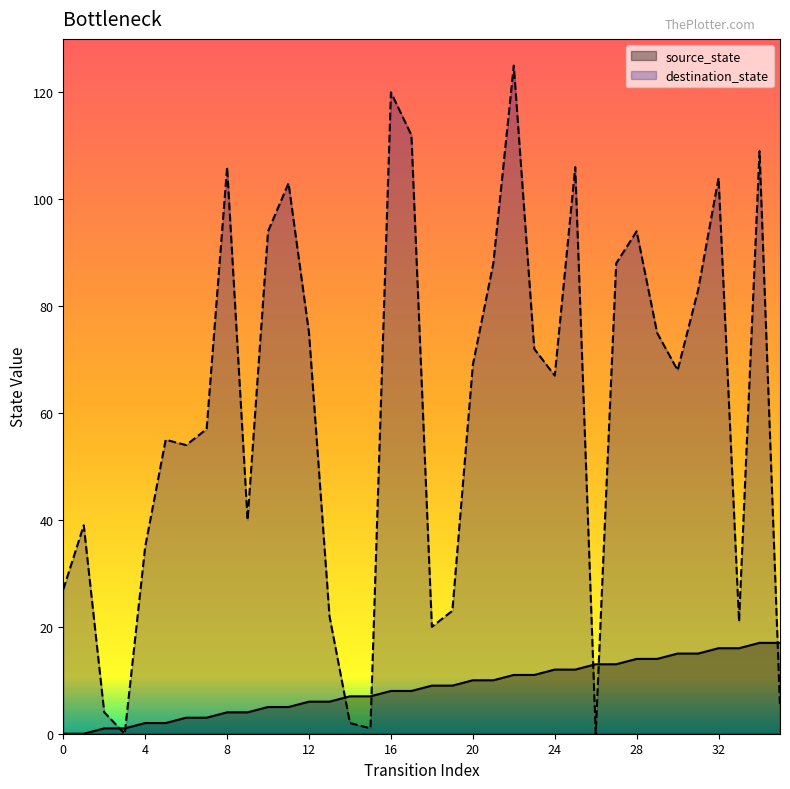

Reading left to right, extract all data points from this chart.

source_state: 0	0	1	1	2	2	3	3	4	4	5	5	6	6	7	7	8	8	9	9	10	10	11	11	12	12	13	13	14	14	15	15	16	16	17	17
destination_state: 27	39	4	0	35	55	54	57	106	40	94	103	75	22	2	1	120	112	20	23	69	88	125	72	67	106	0	88	94	75	68	83	104	21	109	5